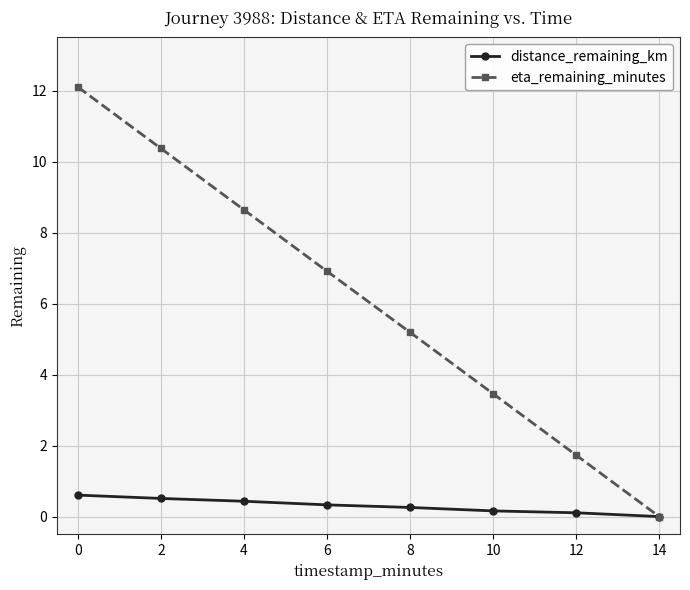

What is the difference between the second highest and minimum values in the eta_remaining_minutes series?

10.4